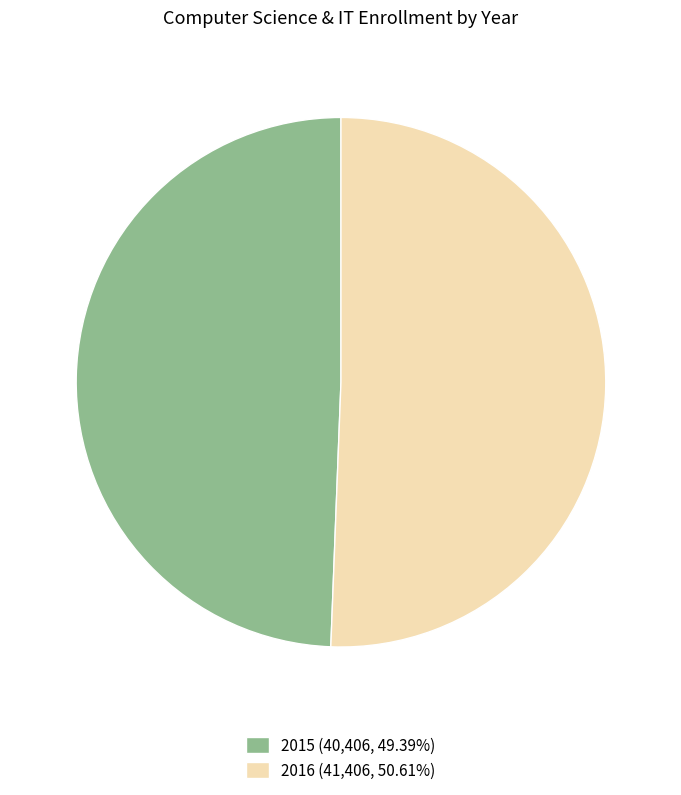

Approximately how many times larger is the value at 2015 (40,406, 49.39%) compared to 2016 (41,406, 50.61%)?

1.0